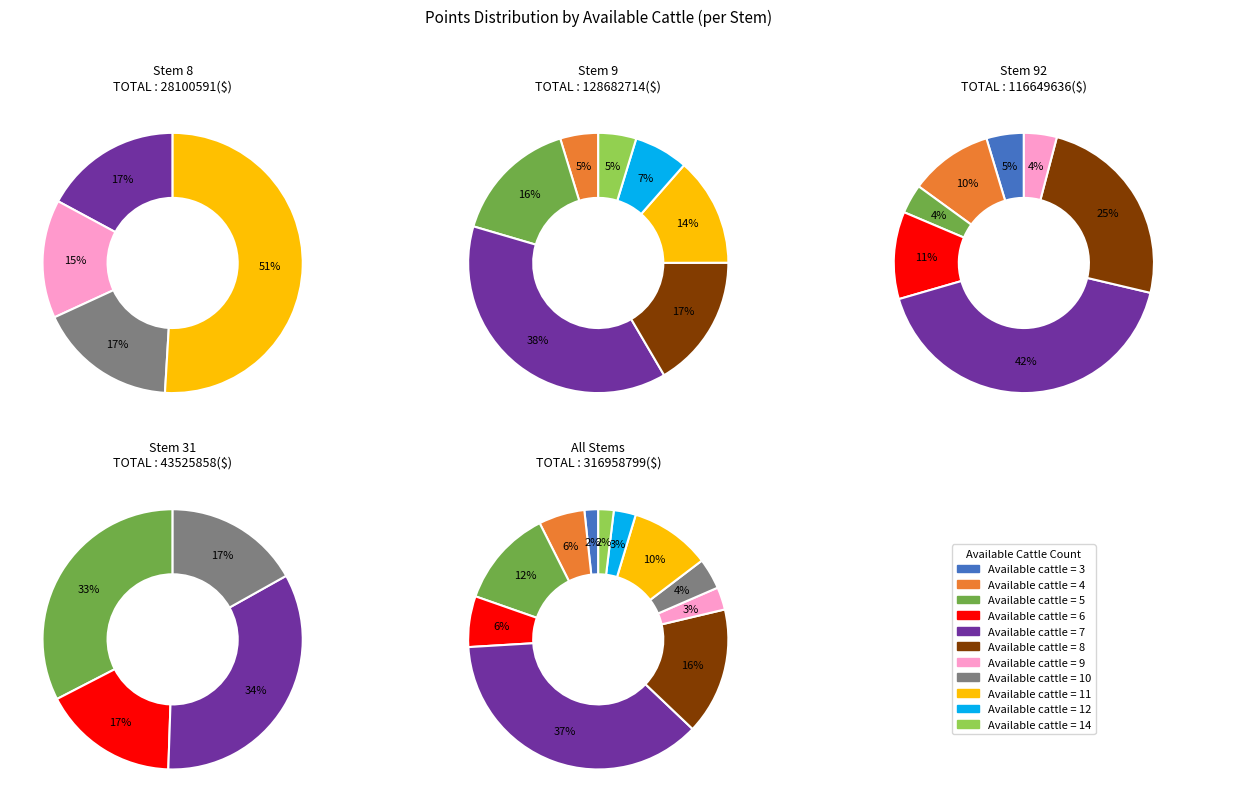

What is the largest slice in the pie chart?

8